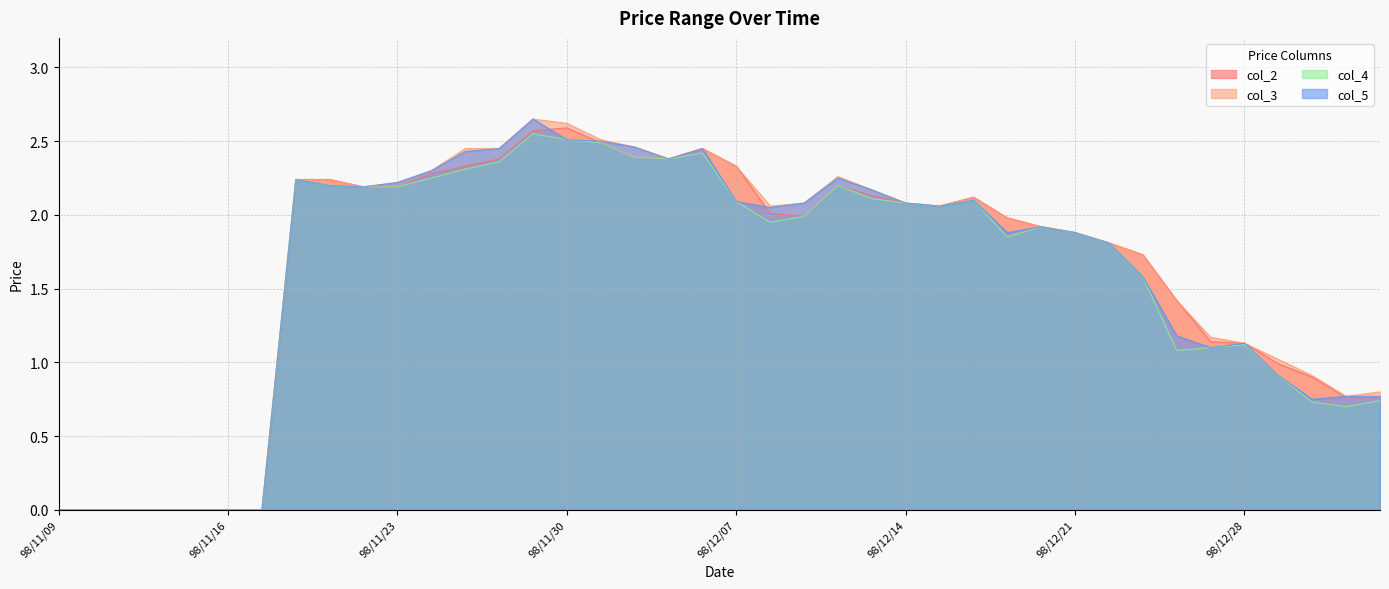

How many lines are shown in the chart?

4